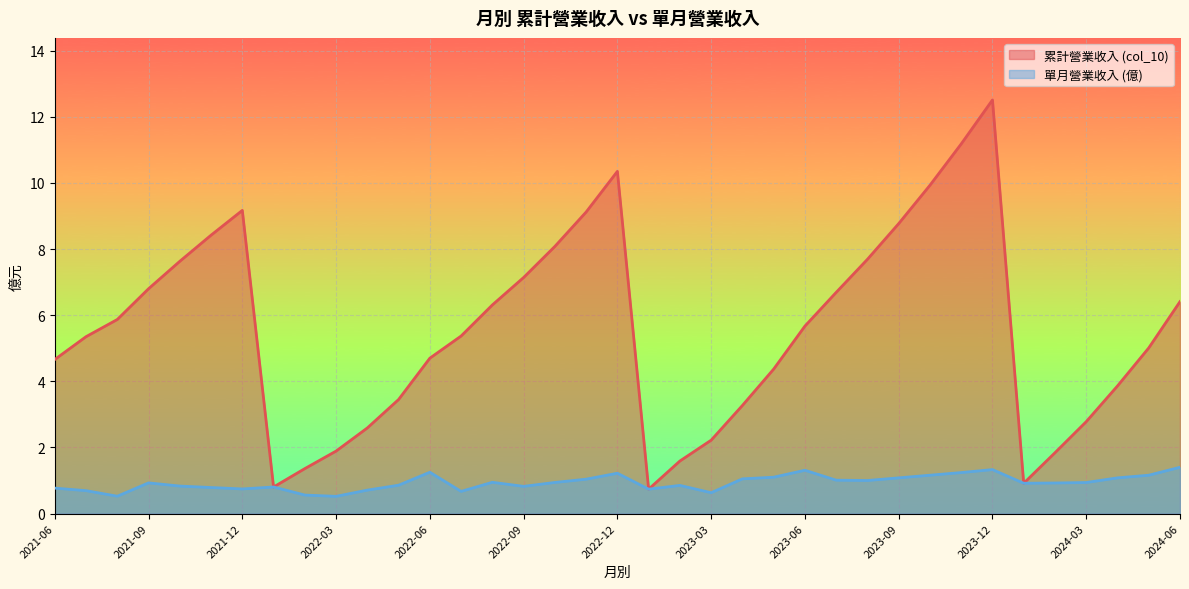

How many interior local peaks does the col_10 series have?

3